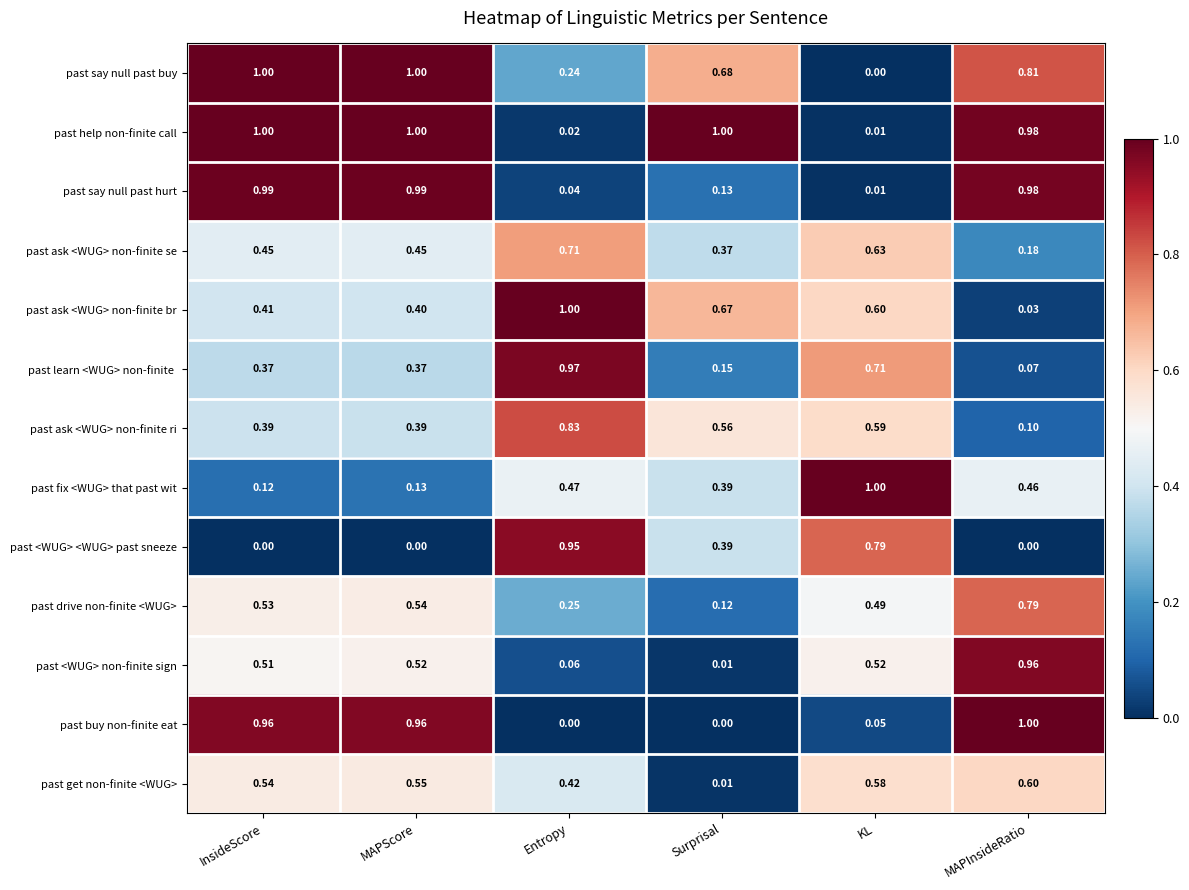

Which series changed the most between MAPScore and Surprisal?

past buy non-finite eat